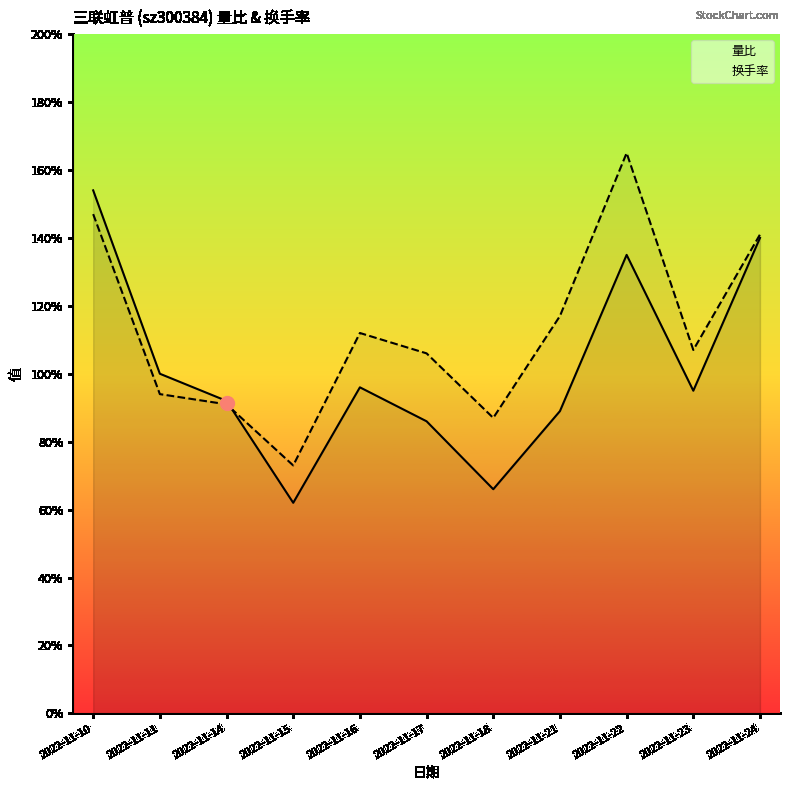

True or false: 量比 has more than 1 interior local peaks.

True